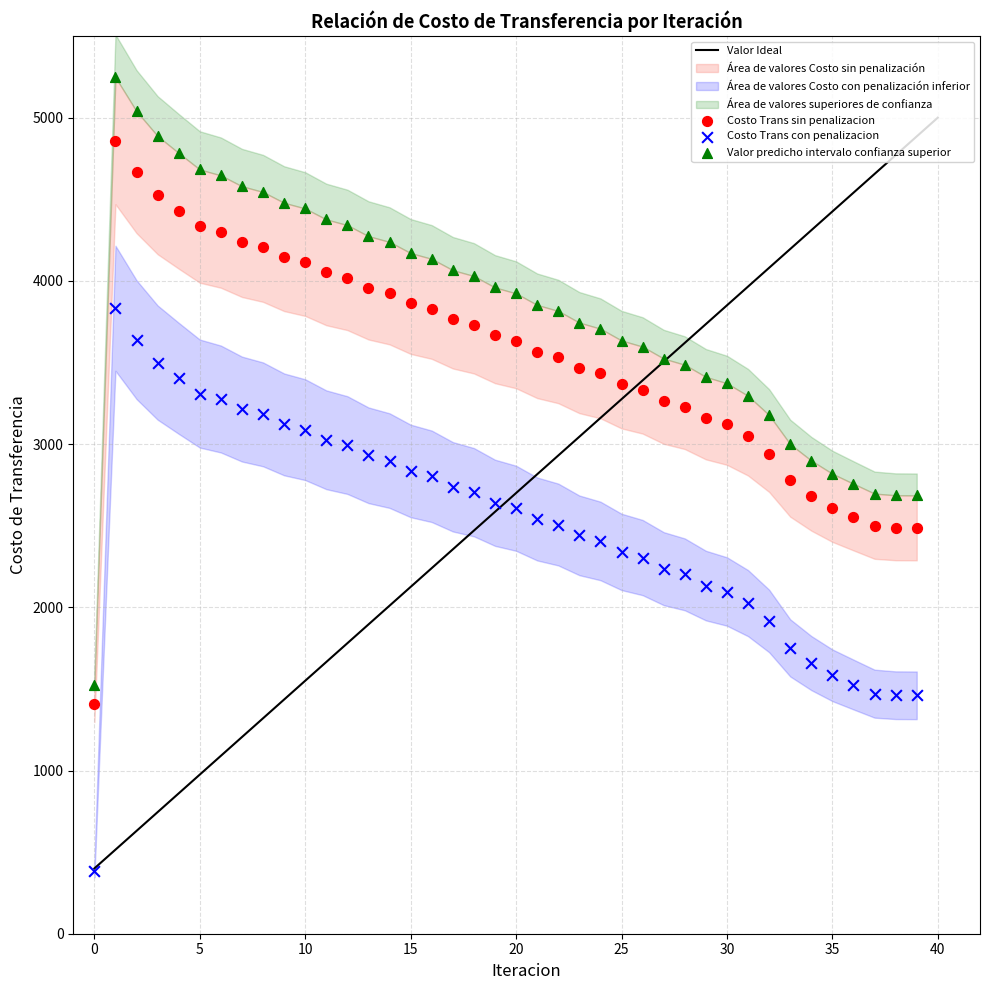

Across all data points, what is the range of Y values (max minus min)?

4863.6